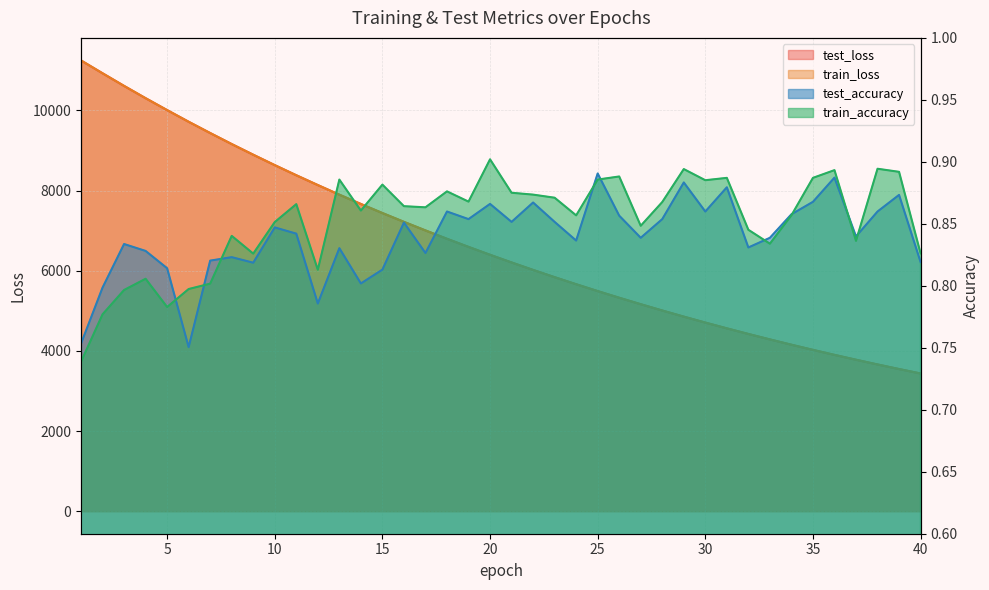

What is the sum of all test_loss values?

266556.0